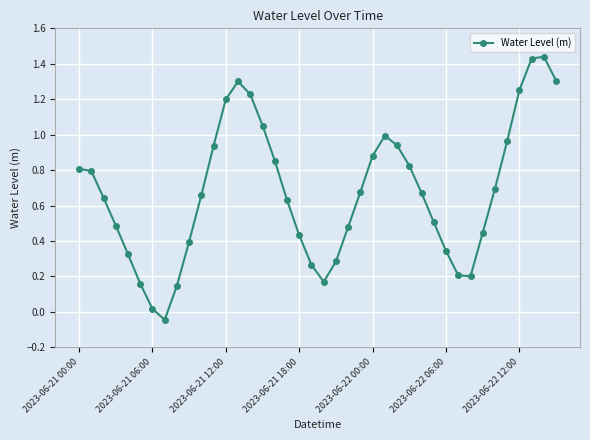

What is the difference between the maximum and minimum values?

1.5